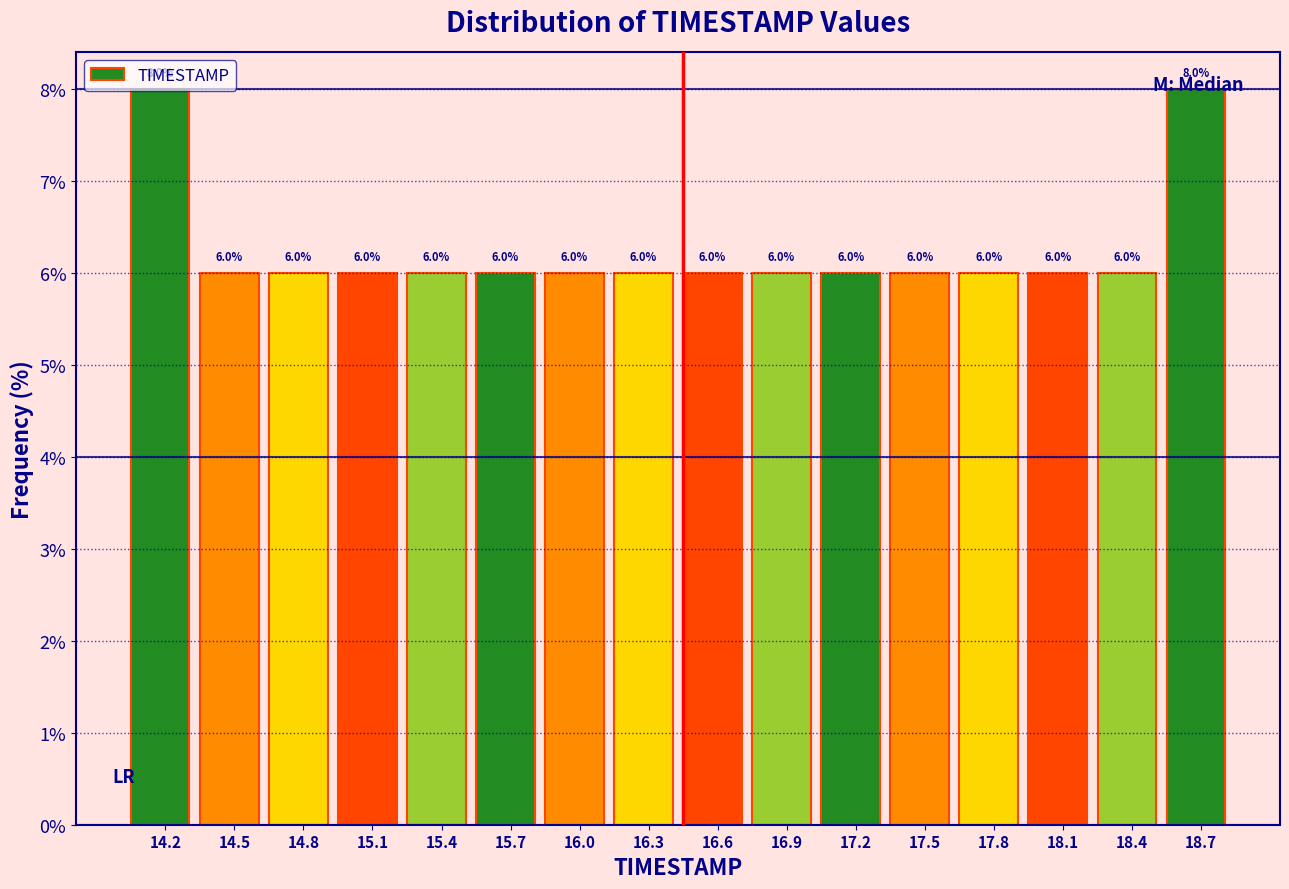

Reading left to right, transcribe this chart: for each bar, give the range it covers on the x-axis and its height. The bar edges are not printed on the chart, so give them approximately, as read against the axis.

14.00 to 14.30: 8.0
14.30 to 14.60: 6.0
14.60 to 14.90: 6.0
14.90 to 15.25: 6.0
15.25 to 15.55: 6.0
15.55 to 15.85: 6.0
15.85 to 16.15: 6.0
16.15 to 16.45: 6.0
16.45 to 16.75: 6.0
16.75 to 17.05: 6.0
17.05 to 17.35: 6.0
17.35 to 17.70: 6.0
17.70 to 18.00: 6.0
18.00 to 18.30: 6.0
18.30 to 18.60: 6.0
18.60 to 18.90: 8.0